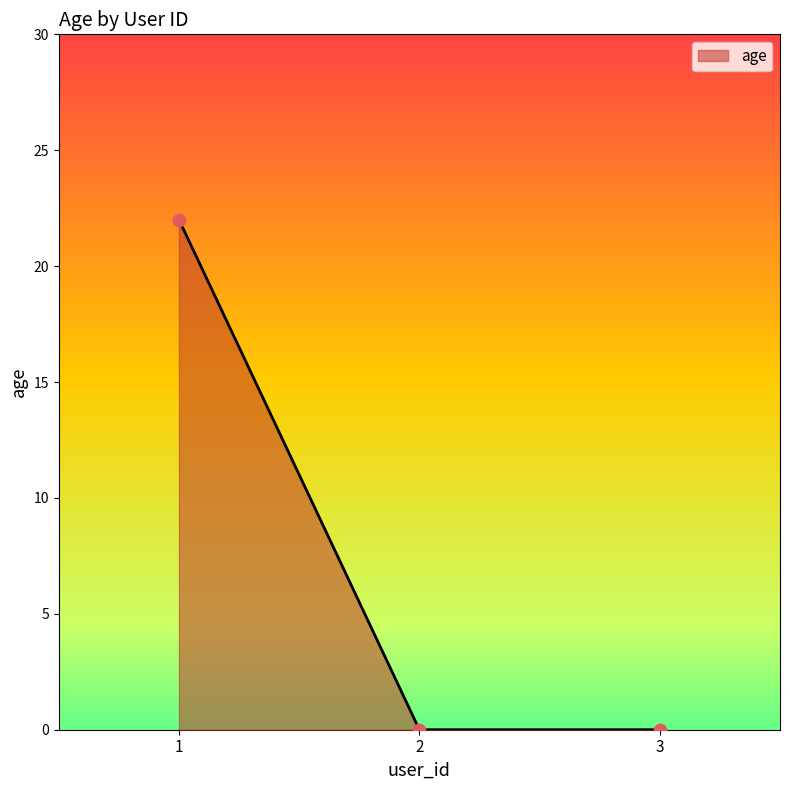

Between 3 and 1, which is larger?

1